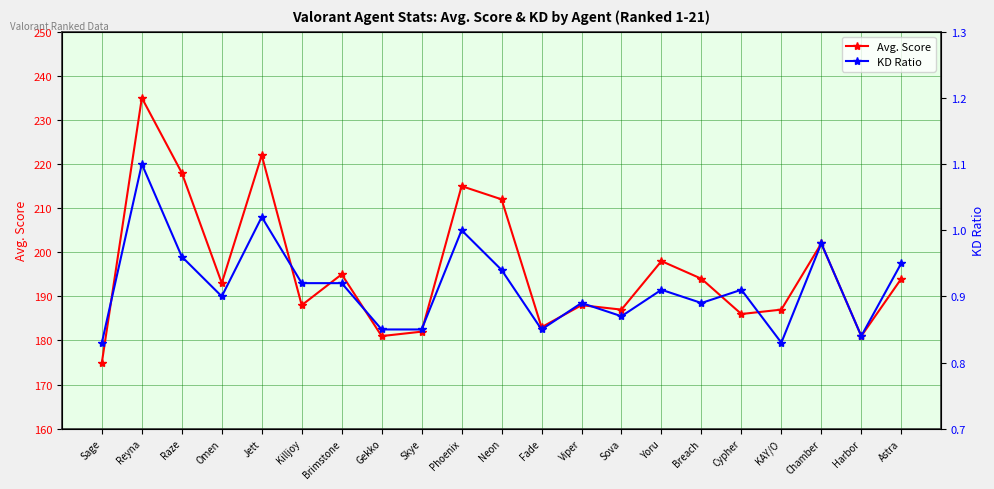

What is the value of the Avg. Score point at the 11th from the left?

212